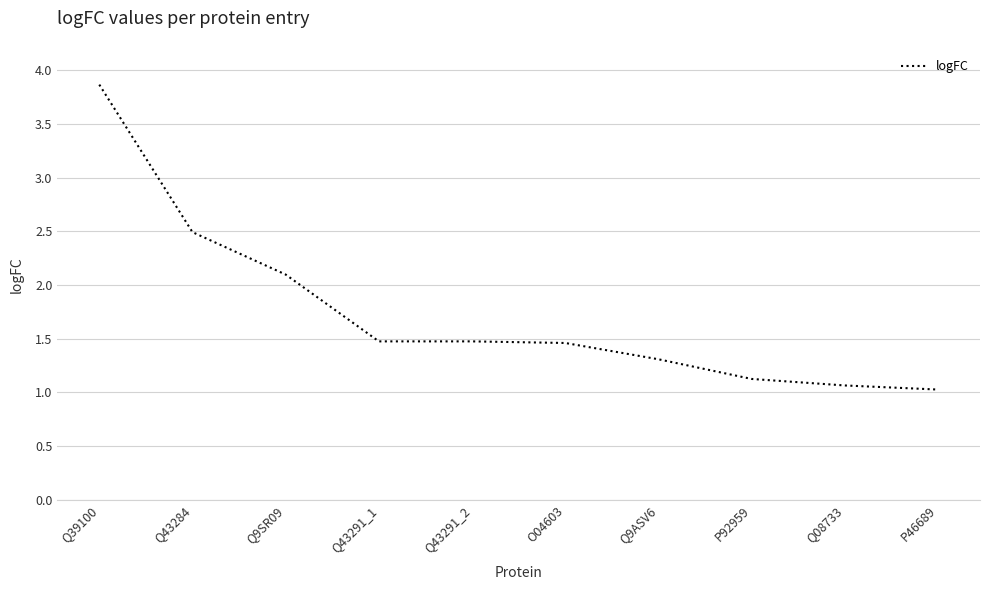

The value at Q43291_1 is 0.5. True or false?

False